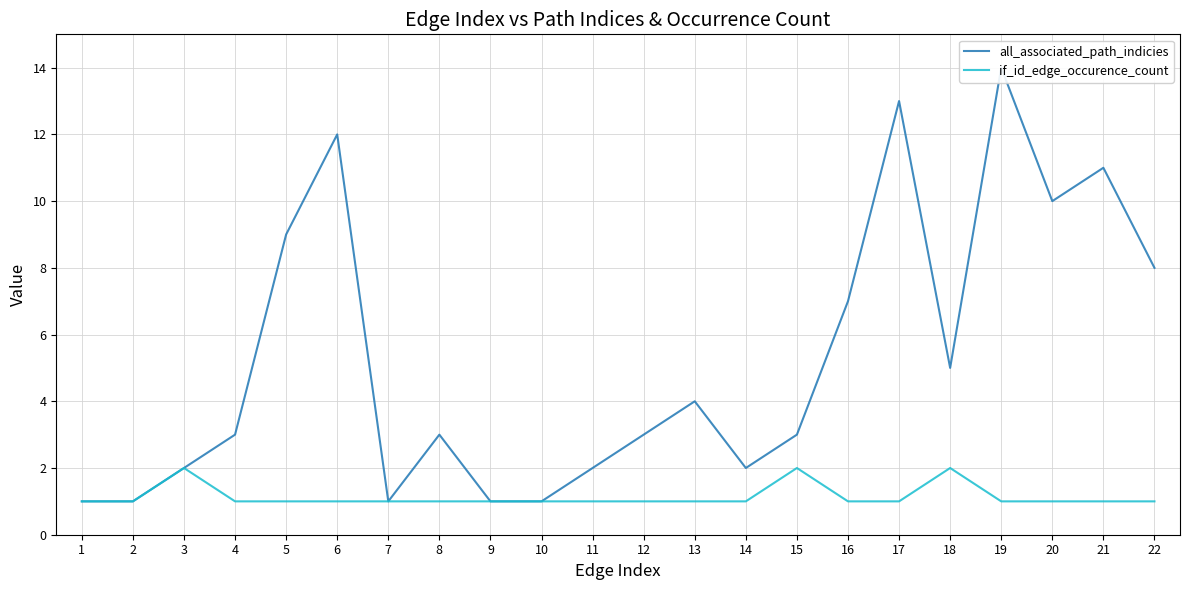

What is the sum of the all_associated_path_indicies values at 10 and 21?

12